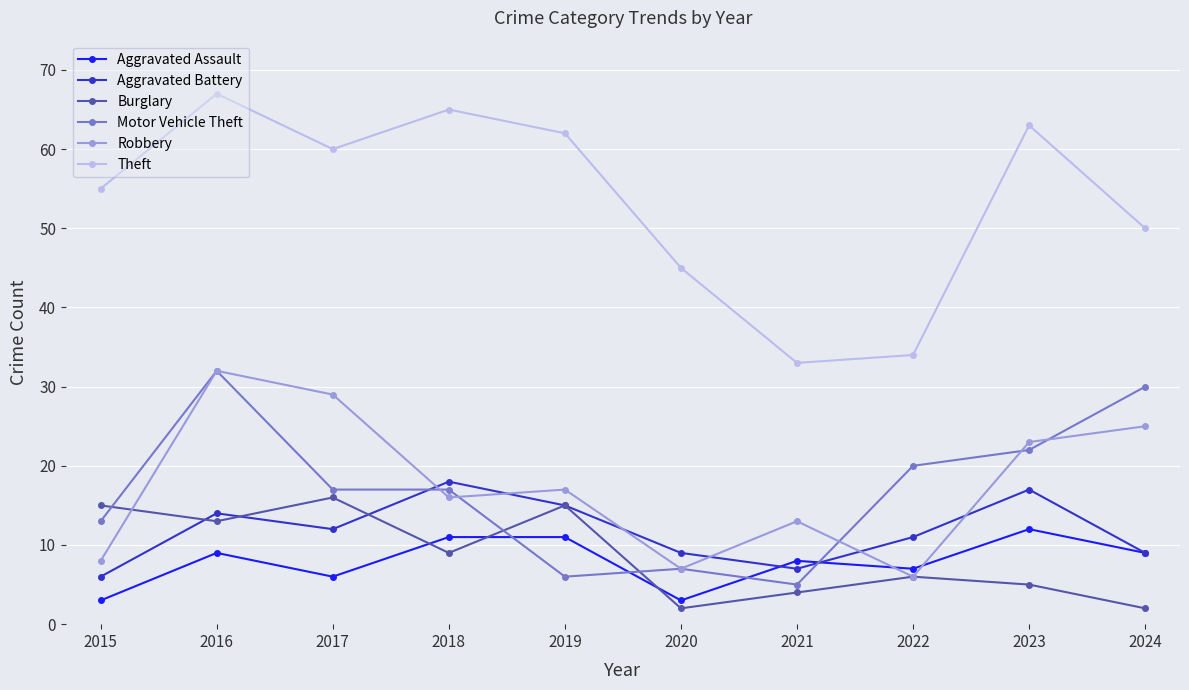

What is the sum of the Aggravated Battery values at 2023 and 2018?

35